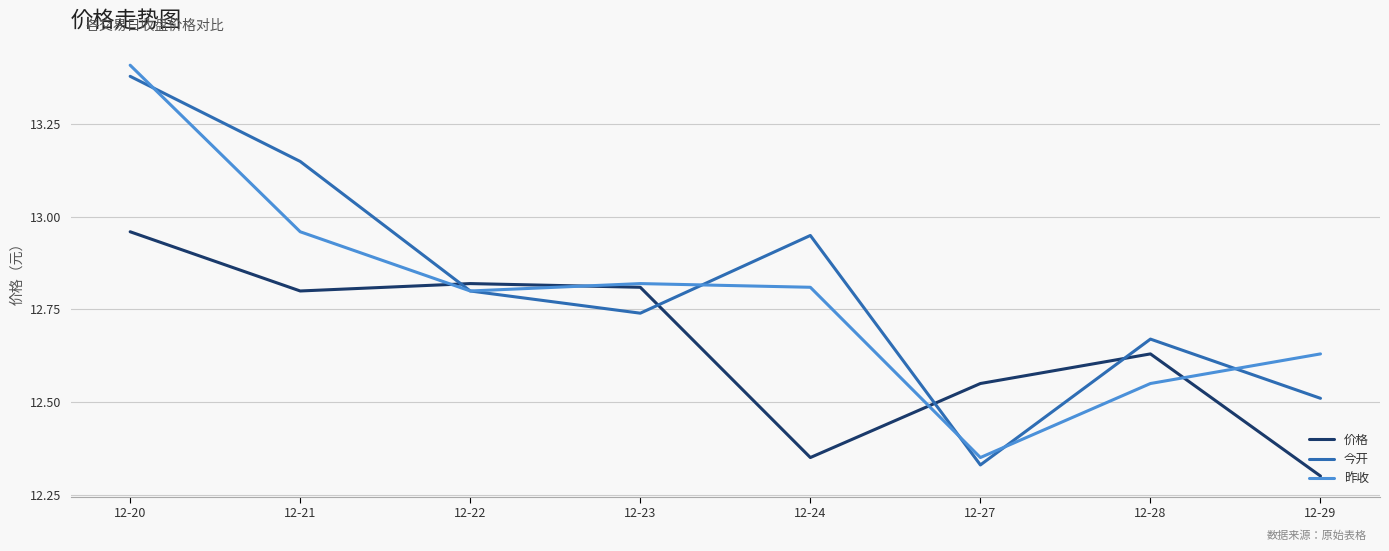

How many lines are shown in the chart?

3